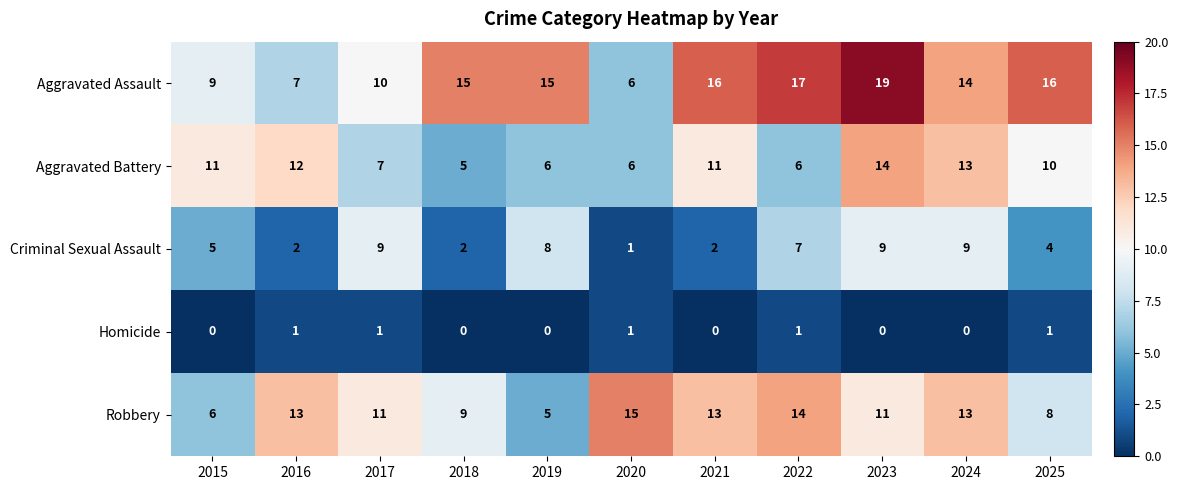

Which category has the lowest value in the Criminal Sexual Assault series?

2020